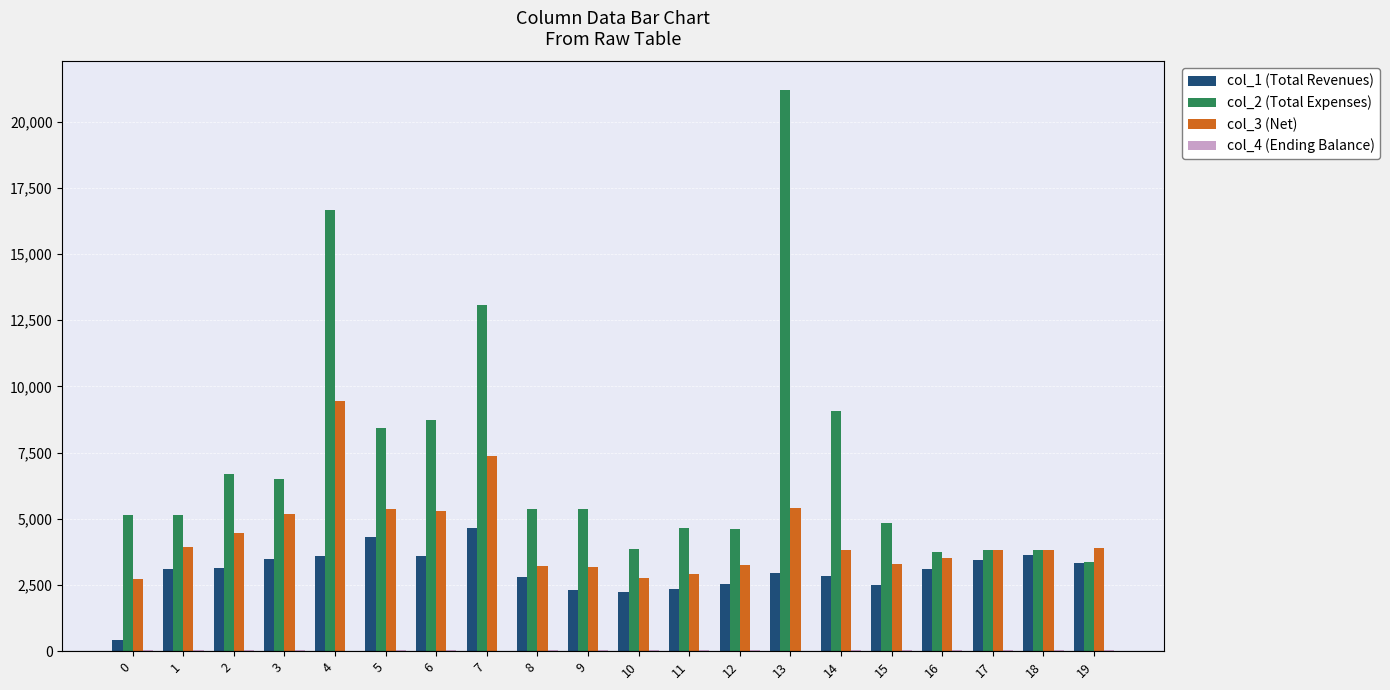

What is the maximum value shown in the chart?

21208.8